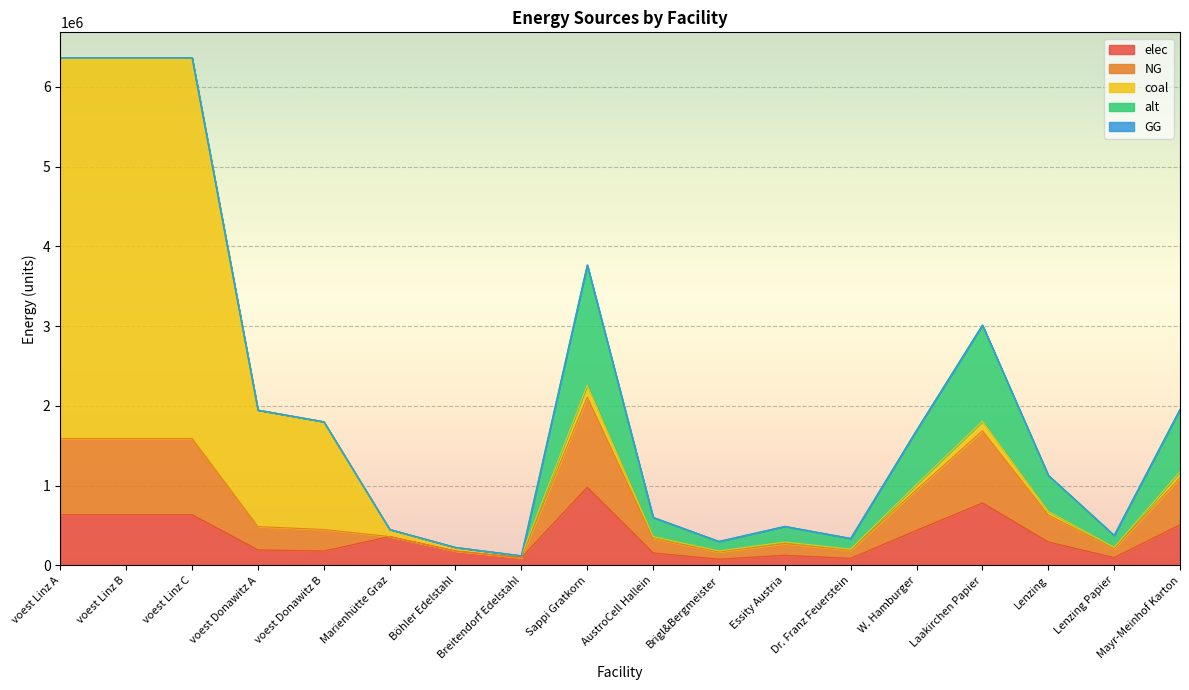

Is it true that elec equals 180173.0 at voest Donawitz B?

True